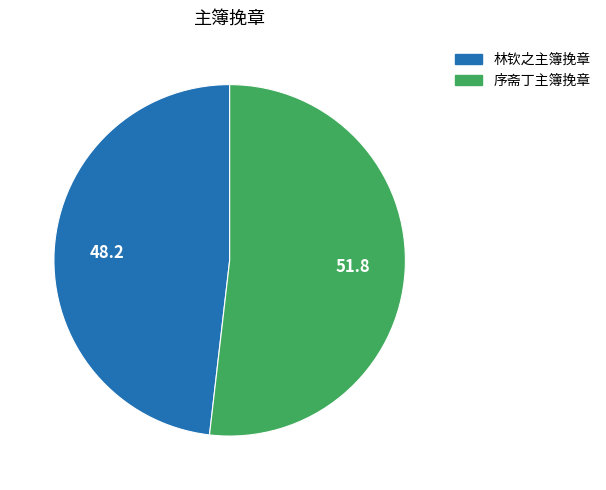

Approximately how many times larger is the value at 序斋丁主簿挽章 compared to 林钦之主簿挽章?

1.1